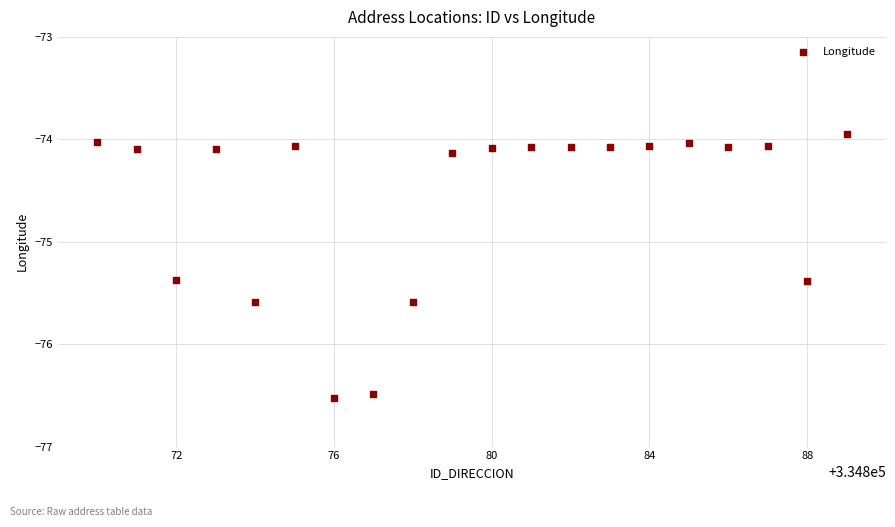

What is the range of X values (max minus min)?

19.0